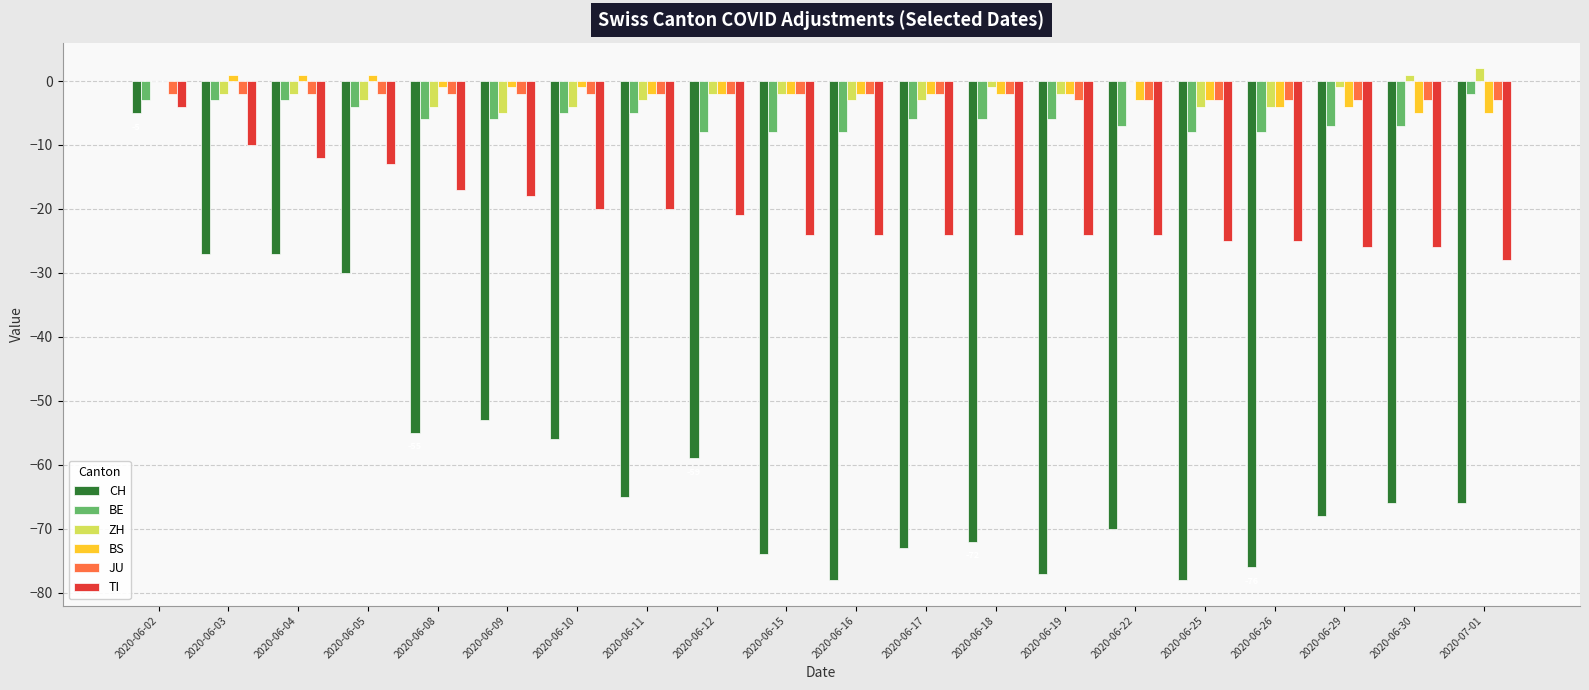

What is the approximate value of ZH at 2020-06-25?

-4